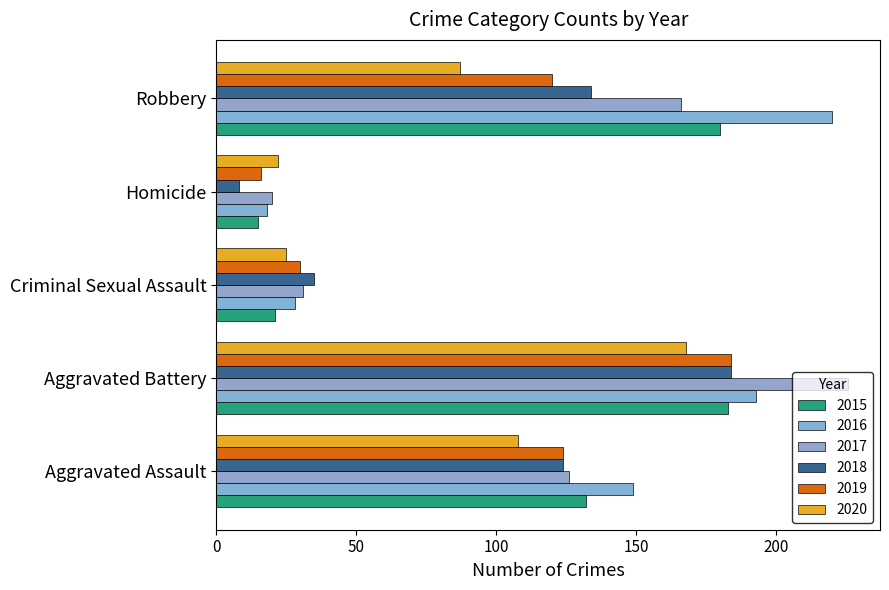

Reading left to right, transcribe all the data shown in this chart.

2015: Aggravated Assault=132	Aggravated Battery=183	Criminal Sexual Assault=21	Homicide=15	Robbery=180
2016: Aggravated Assault=149	Aggravated Battery=193	Criminal Sexual Assault=28	Homicide=18	Robbery=220
2017: Aggravated Assault=126	Aggravated Battery=226	Criminal Sexual Assault=31	Homicide=20	Robbery=166
2018: Aggravated Assault=124	Aggravated Battery=184	Criminal Sexual Assault=35	Homicide=8	Robbery=134
2019: Aggravated Assault=124	Aggravated Battery=184	Criminal Sexual Assault=30	Homicide=16	Robbery=120
2020: Aggravated Assault=108	Aggravated Battery=168	Criminal Sexual Assault=25	Homicide=22	Robbery=87